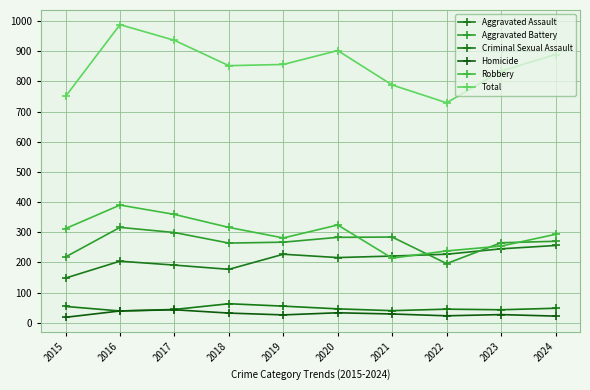

Where is the first local maximum for Criminal Sexual Assault?

2018